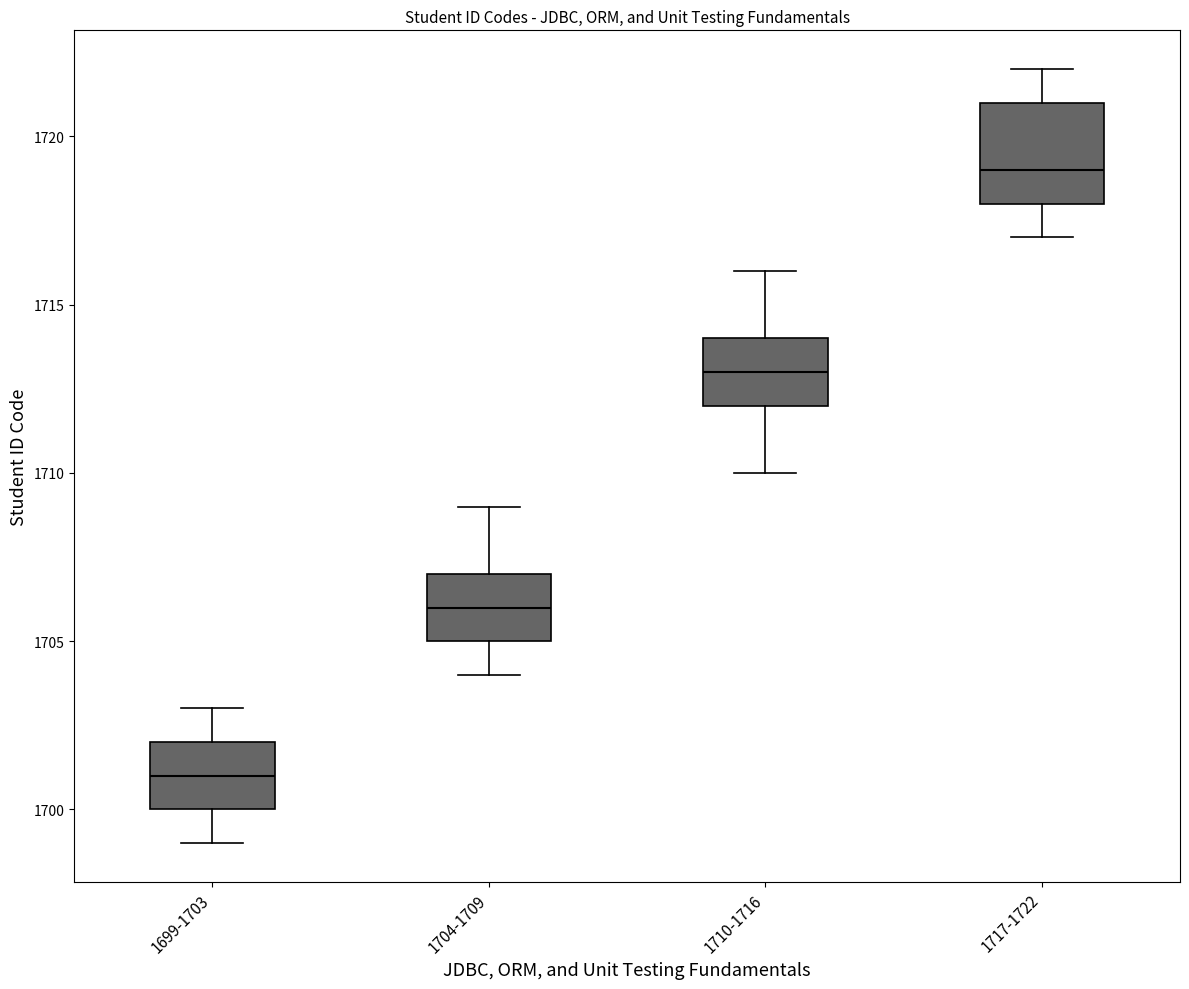

Which box is the tallest, from its lower edge to its upper edge?

1717-1722